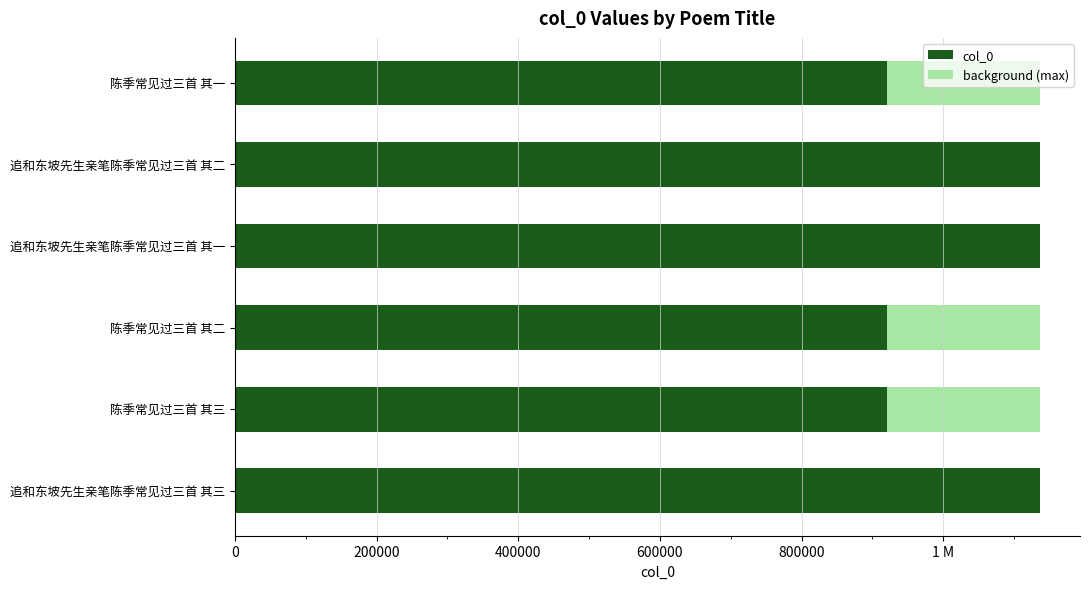

Reading right to left, transcribe all the data shown in this chart.

1136247	921227	921226	1136249	1136248	921225